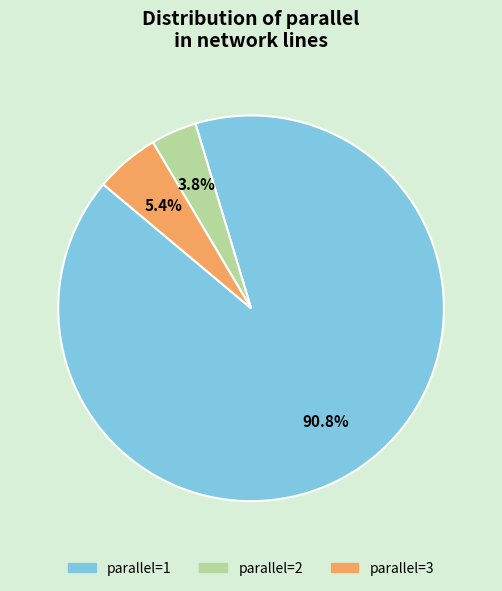

Does any single category account for the majority?

Yes